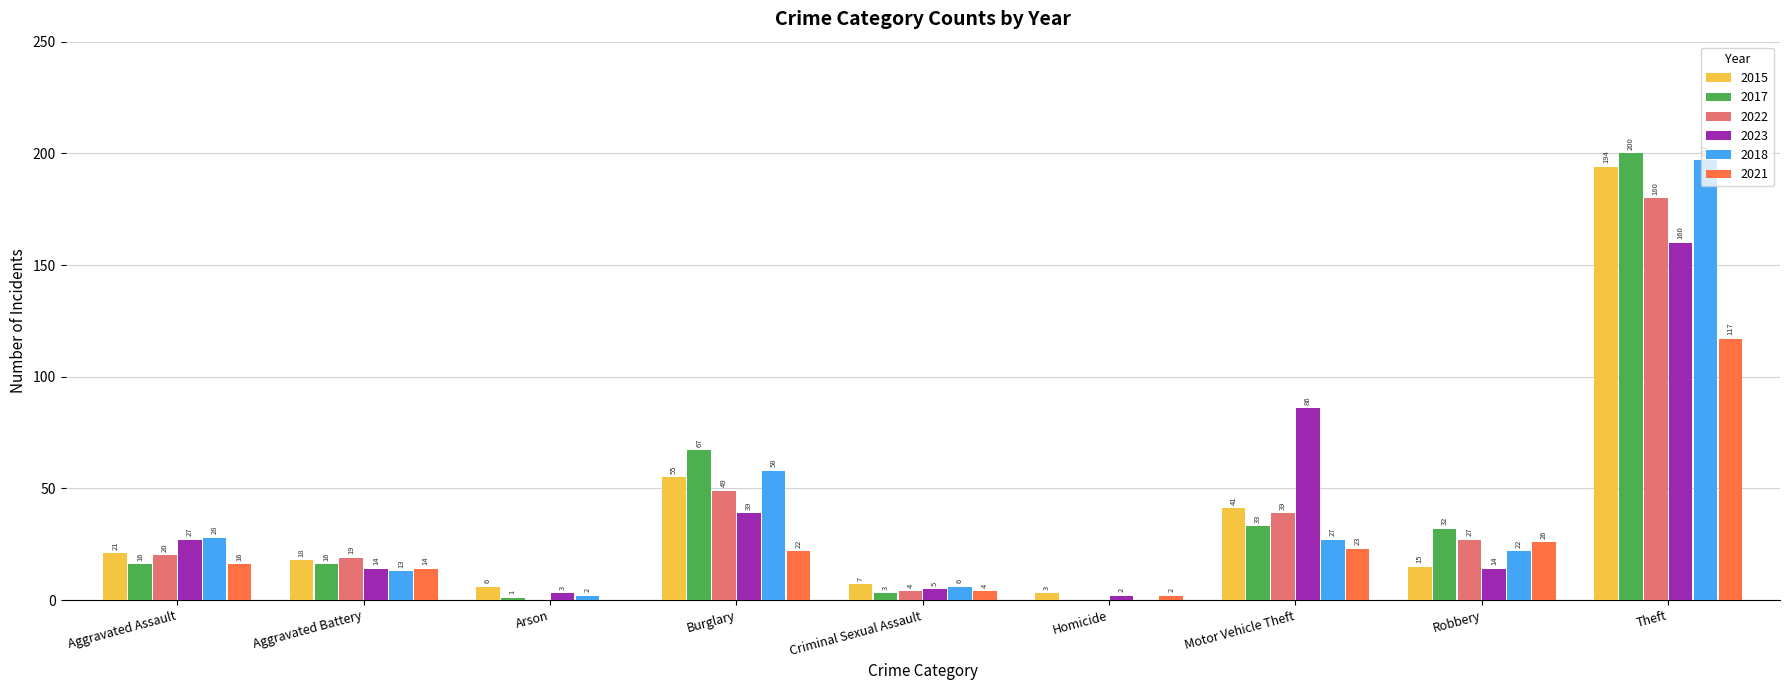

True or false: 2015 has a value of 10 at Aggravated Assault.

False